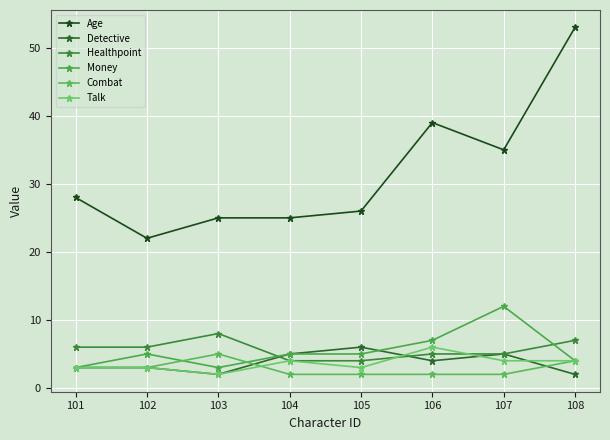

What is the difference between the maximum and minimum values in the Combat series?

3